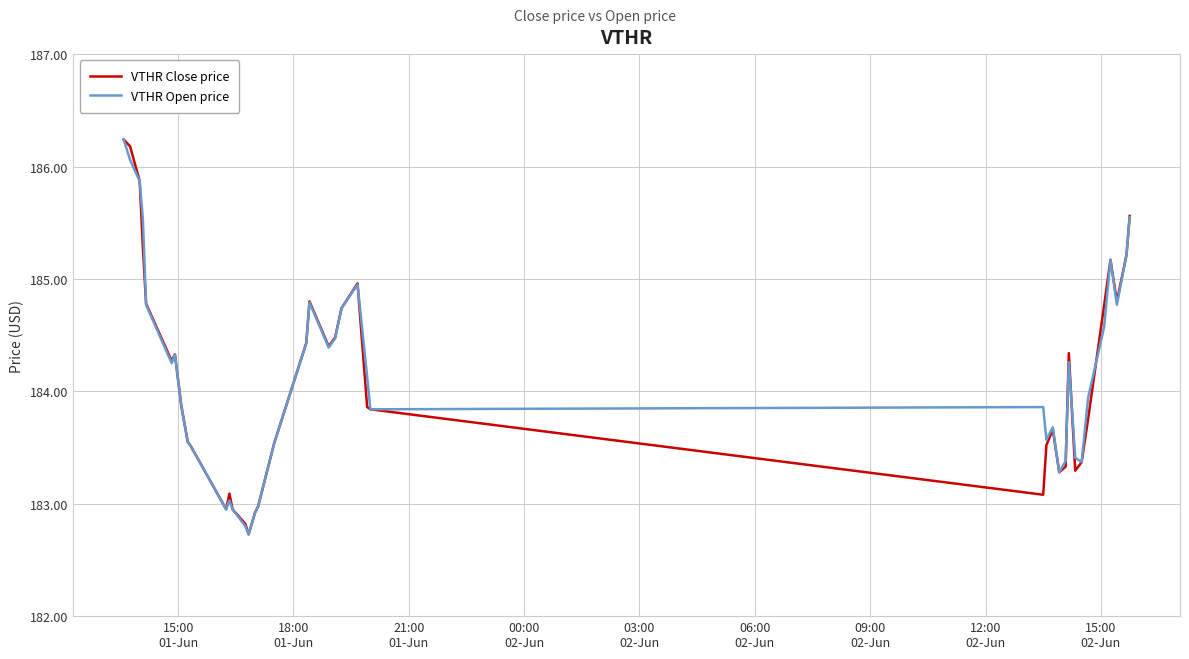

How many lines are shown in the chart?

2